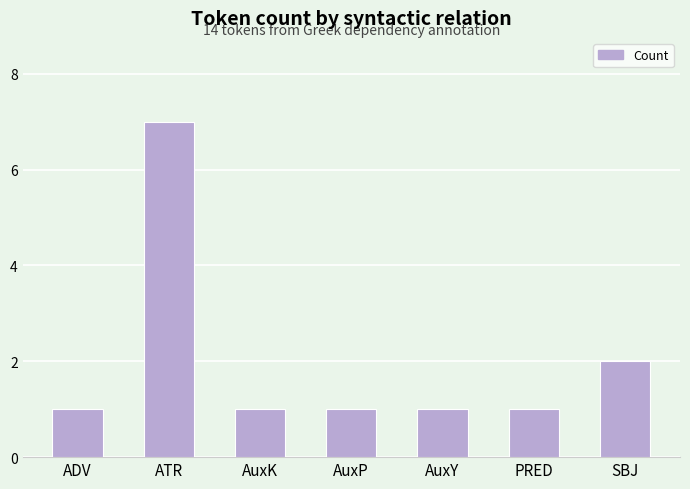

Which category has the highest value across all series?

ATR